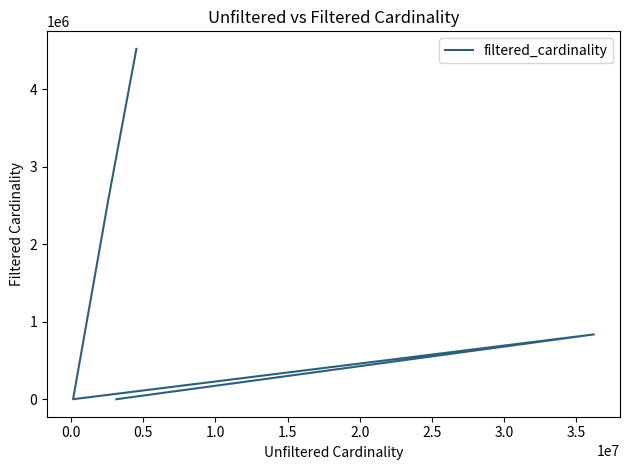

What is the sum of all values?

7969762